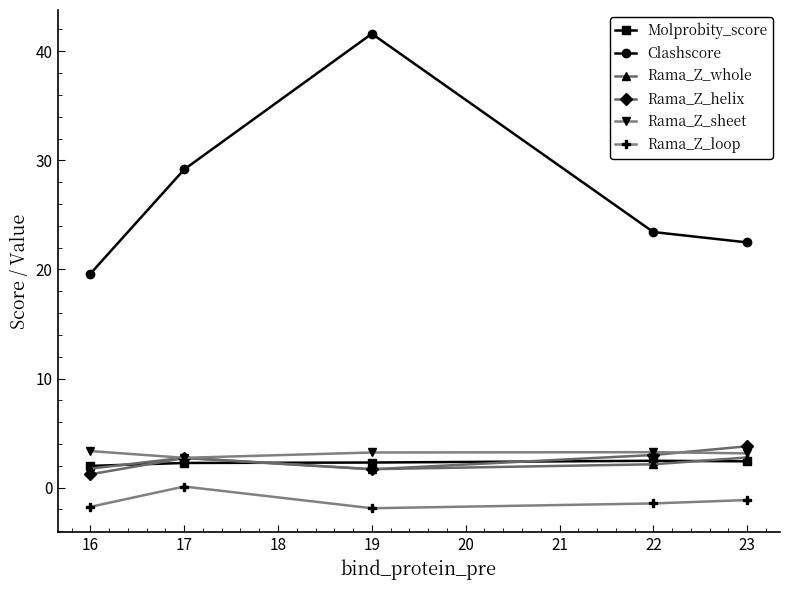

What is the minimum value shown in the chart?

-1.9